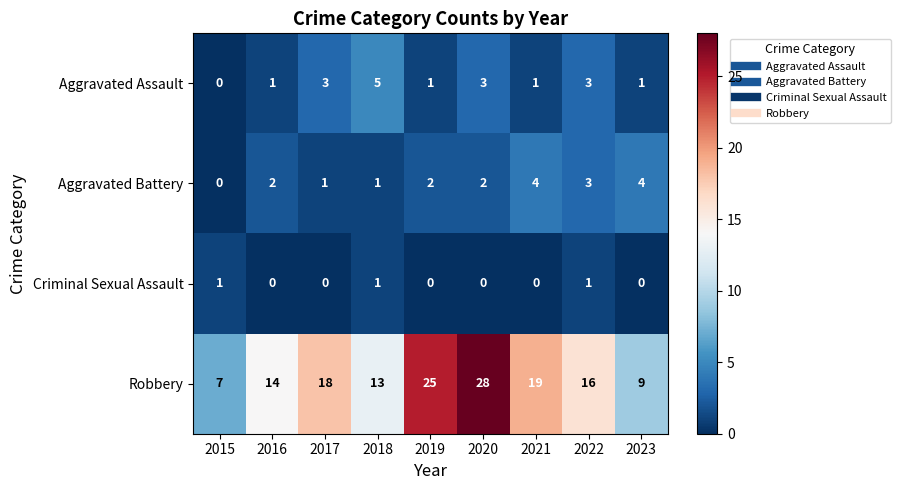

At which category does the chart reach its peak across all series?

2020